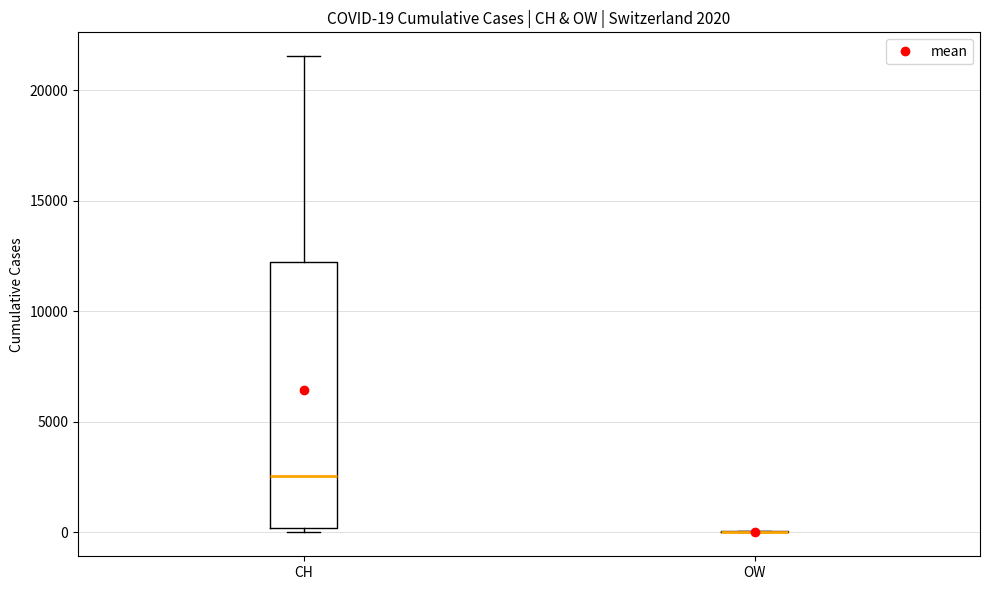

Comparing the boxes themselves (not the whiskers), which one is the tallest?

CH